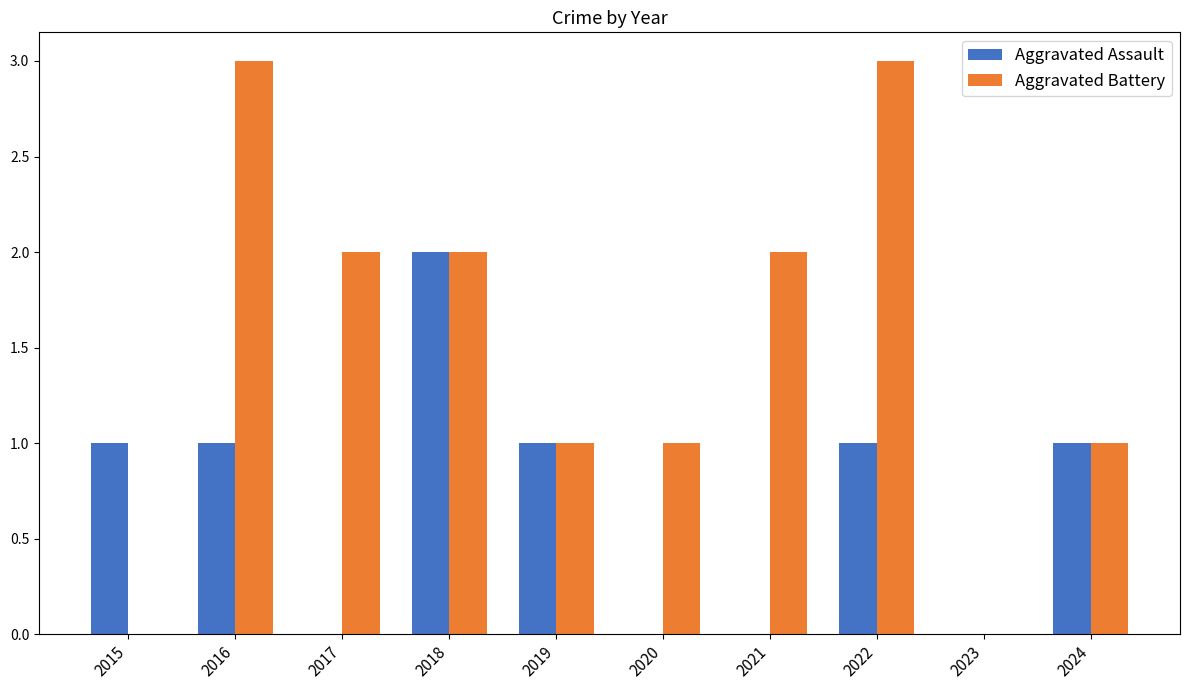

What is the sum of the Aggravated Assault values at 2018 and 2016?

3